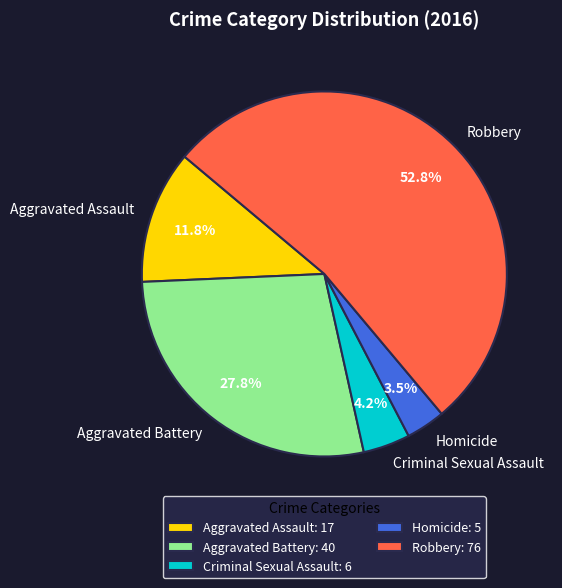

Which category has the biggest portion of the pie?

Robbery